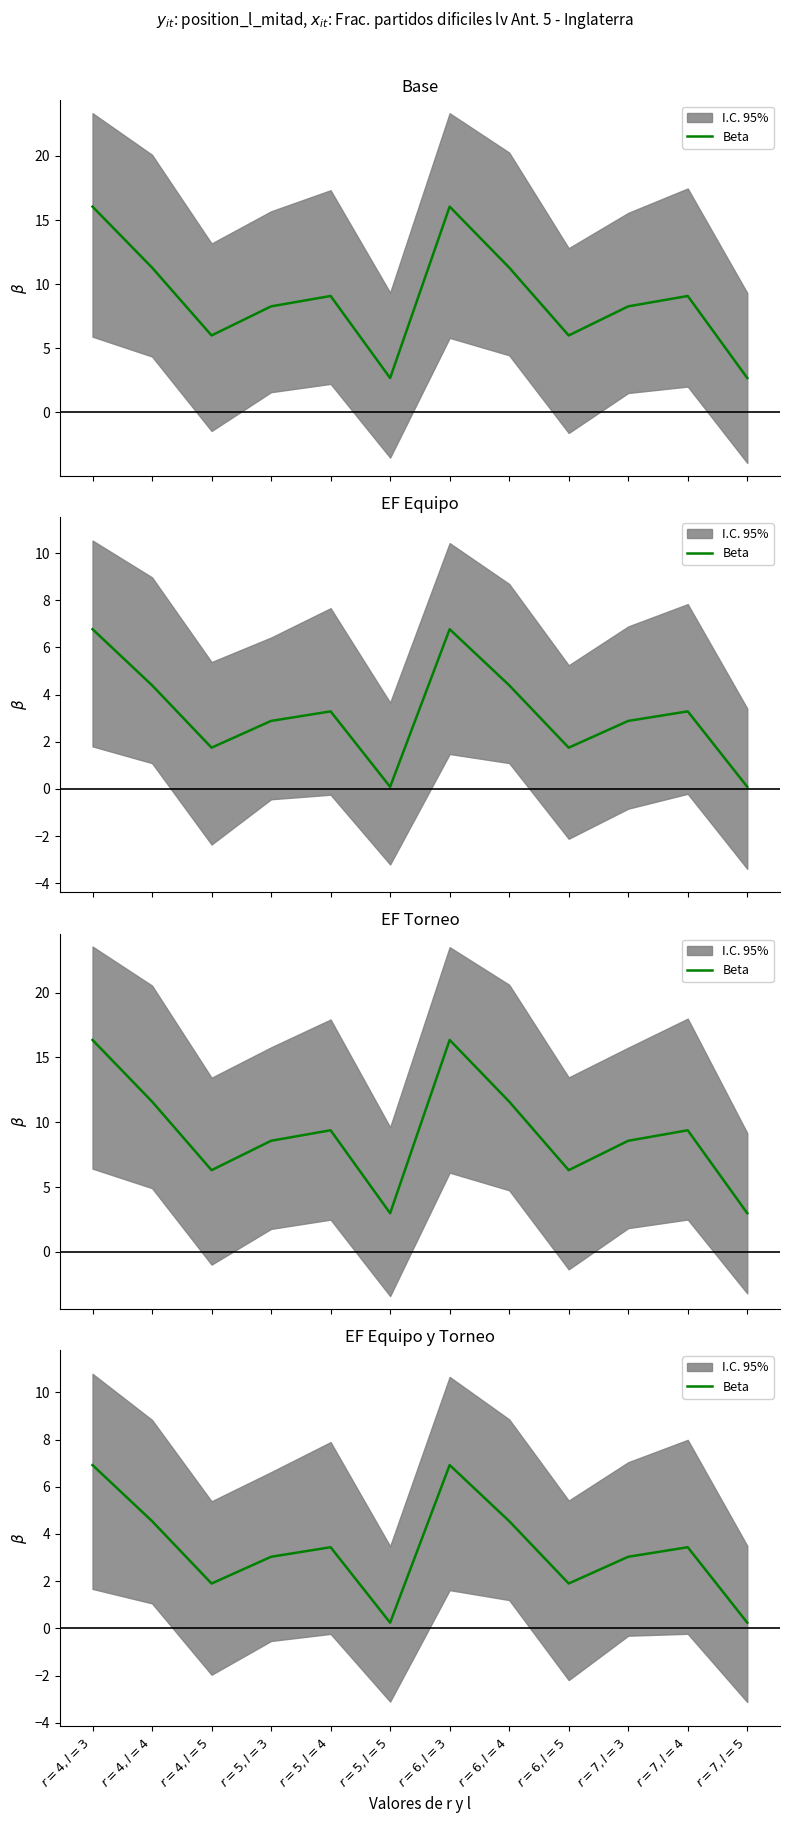

Does the chart display data point markers on the line(s)?

No